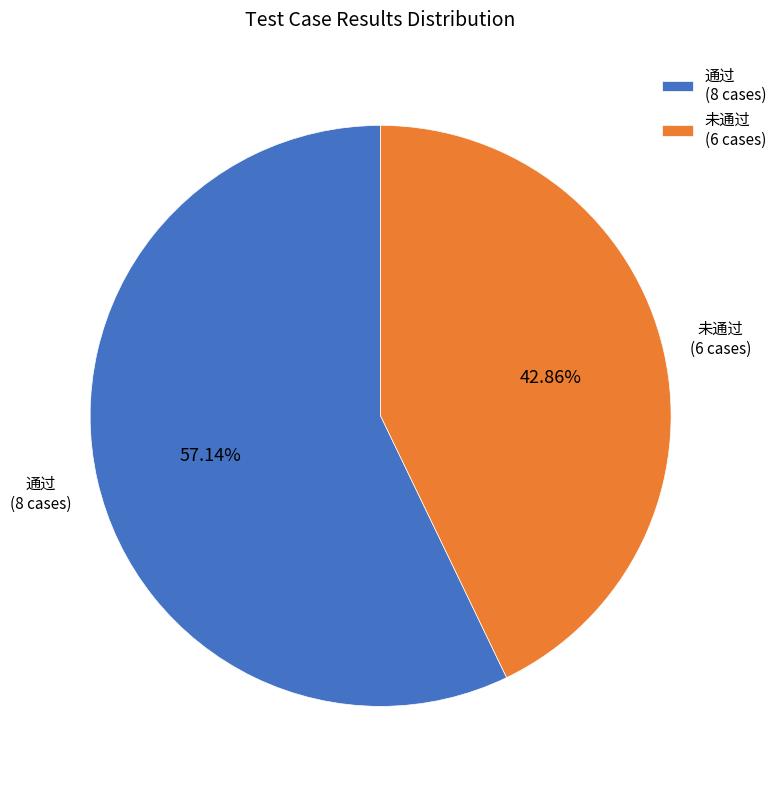

To the nearest percent, what is the average slice percentage?

50%